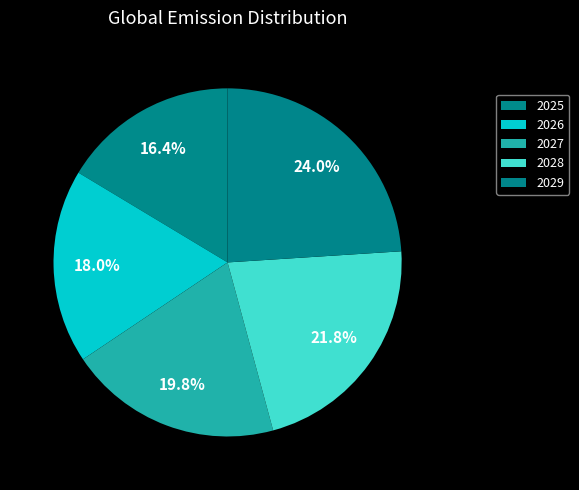

Rank the categories by value from lowest to highest.

2025, 2026, 2027, 2028, 2029